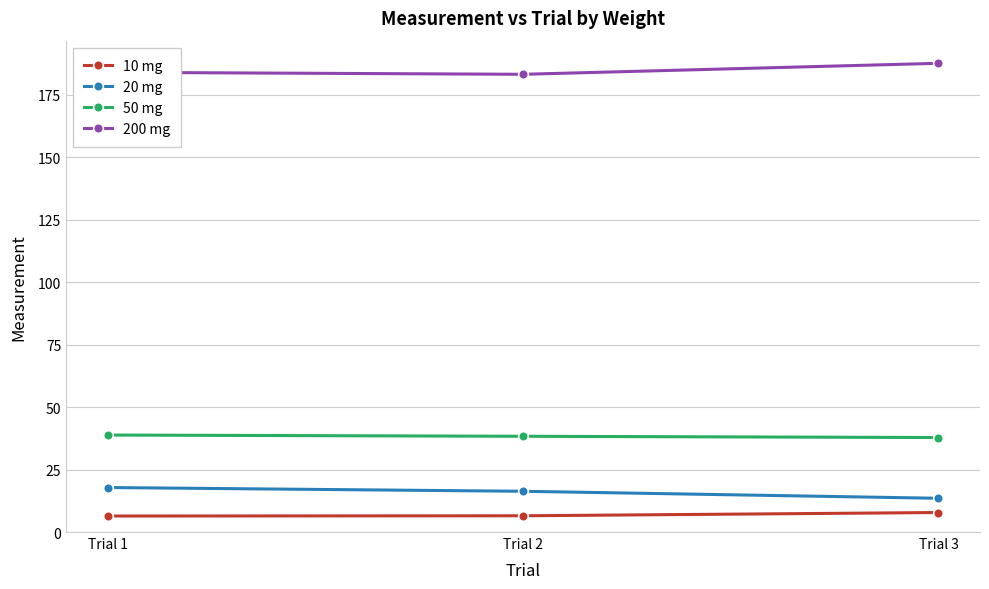

What are all the series names shown in the legend?

10 mg, 20 mg, 50 mg, 200 mg